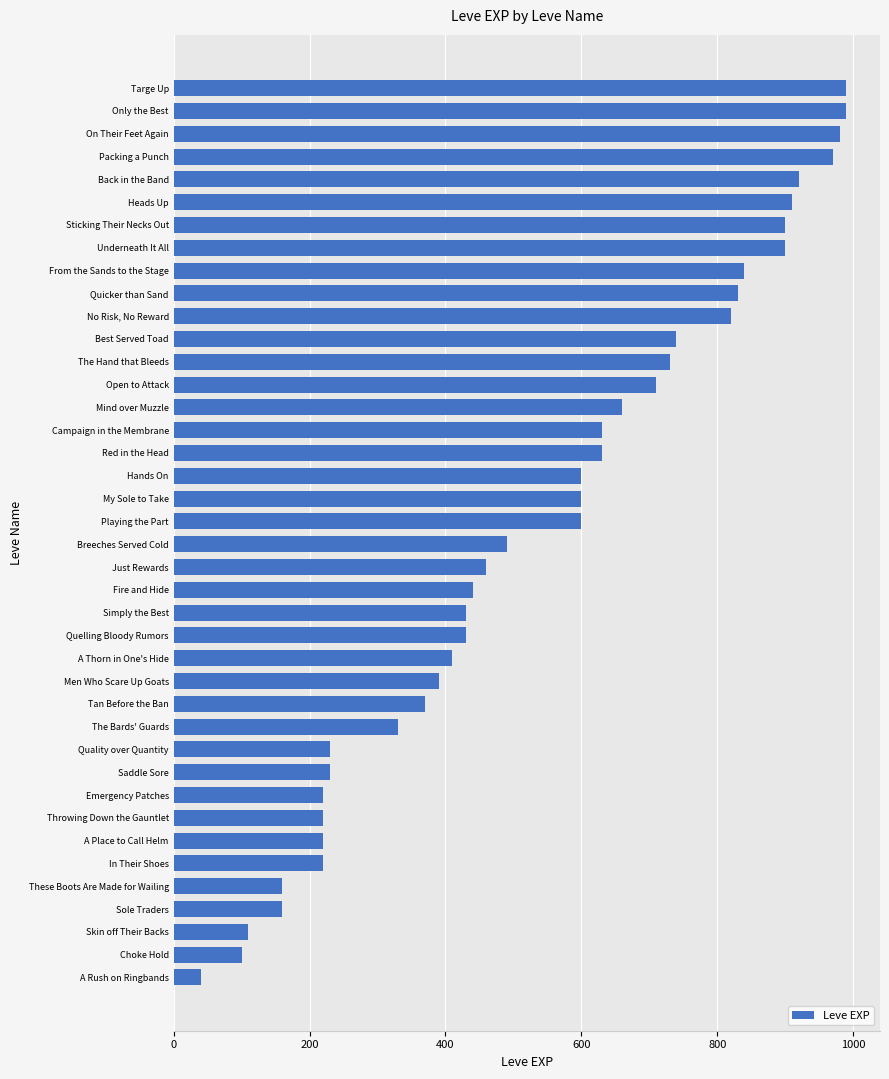

How many bars are there in total?

40